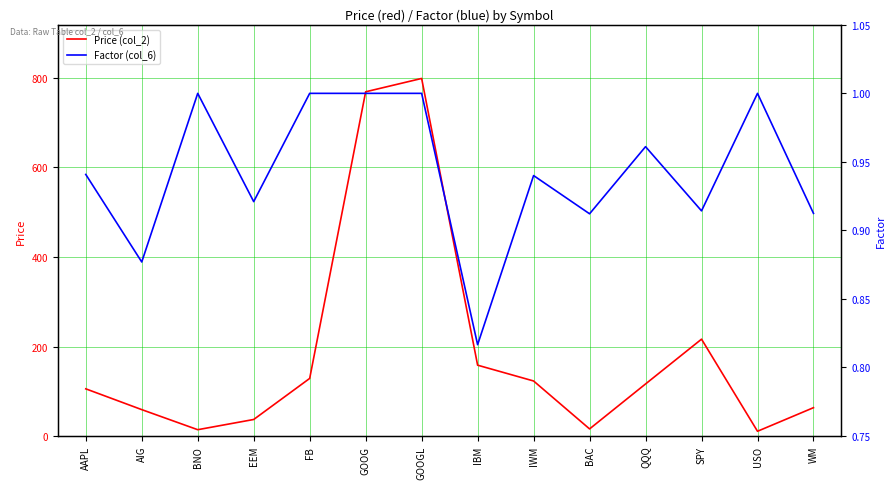

What is the total value across all series at QQQ?

117.3